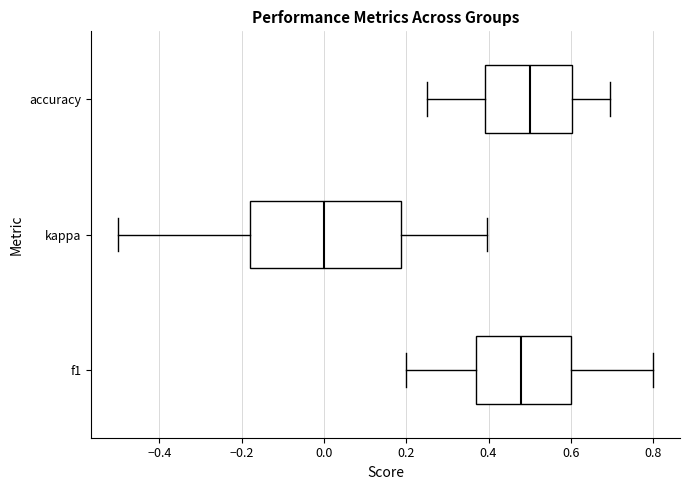

Reading bottom to top, read every box against the x-axis: the position of its median line, the range the box covers, and the ends of its whiskers. The values are not printed on the chart, so give them approximately, as read against the axis.

f1: median 0.48, box 0.36 to 0.60, whiskers 0.20 to 0.80
kappa: median 0.00, box -0.18 to 0.18, whiskers -0.50 to 0.40
accuracy: median 0.50, box 0.40 to 0.60, whiskers 0.26 to 0.70